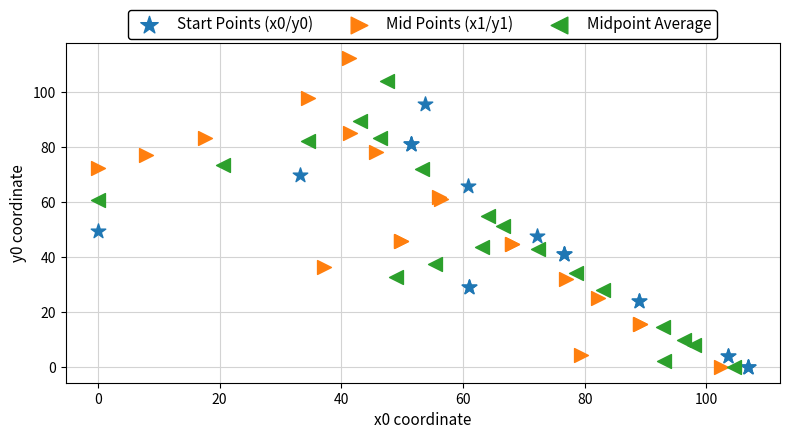

Which series contains the highest Y value?

Mid Points (x1/y1)